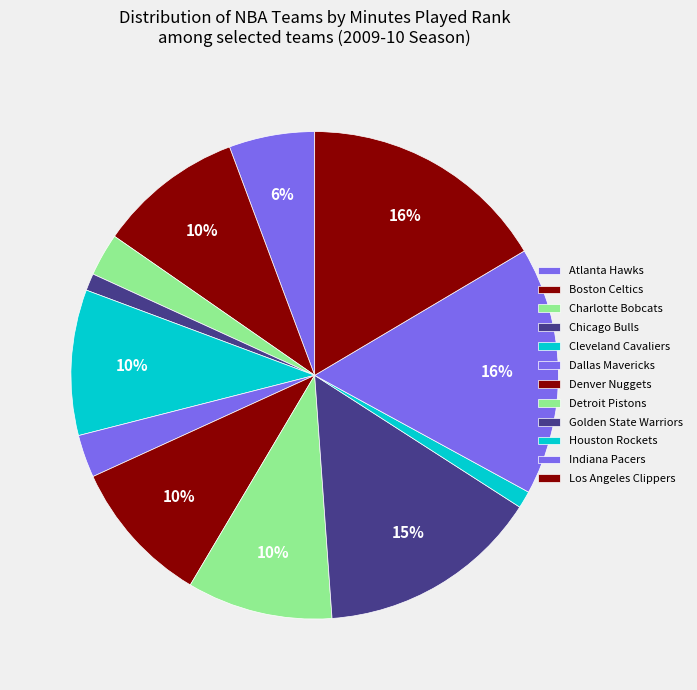

What percentage do Houston Rockets and Dallas Mavericks together represent?

4.0%